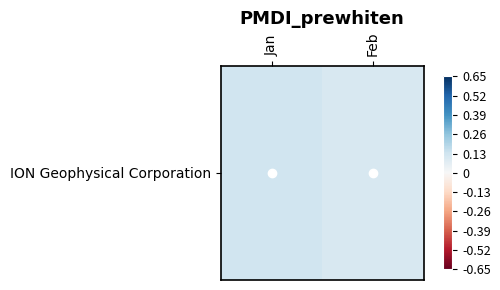

The chart shows a value of 0.0 at Jan. True or false?

False